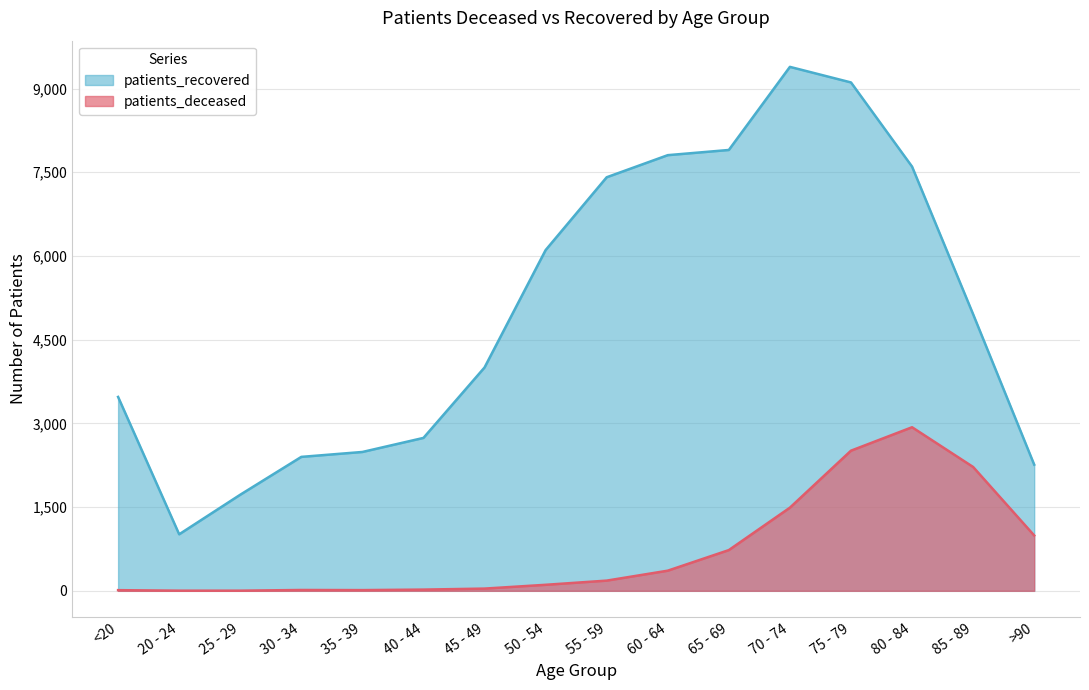

Reading left to right, extract all data points from this chart.

patients_deceased: 12	3	3	15	13	22	40	108	183	361	730	1490	2511	2931	2219	992
patients_recovered: 3474	1013	1722	2400	2488	2740	4002	6105	7410	7806	7899	9388	9109	7601	4956	2261